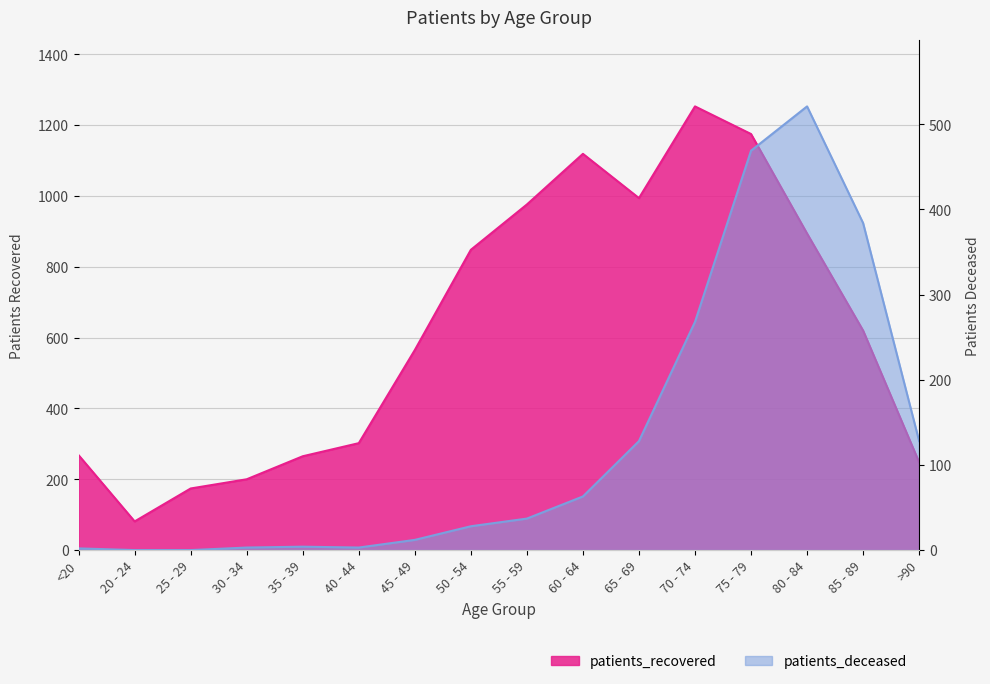

Rank the categories by patients_deceased value from lowest to highest.

20 - 24, 25 - 29, <20, 30 - 34, 40 - 44, 35 - 39, 45 - 49, 50 - 54, 55 - 59, 60 - 64, 65 - 69, >90, 70 - 74, 85 - 89, 75 - 79, 80 - 84